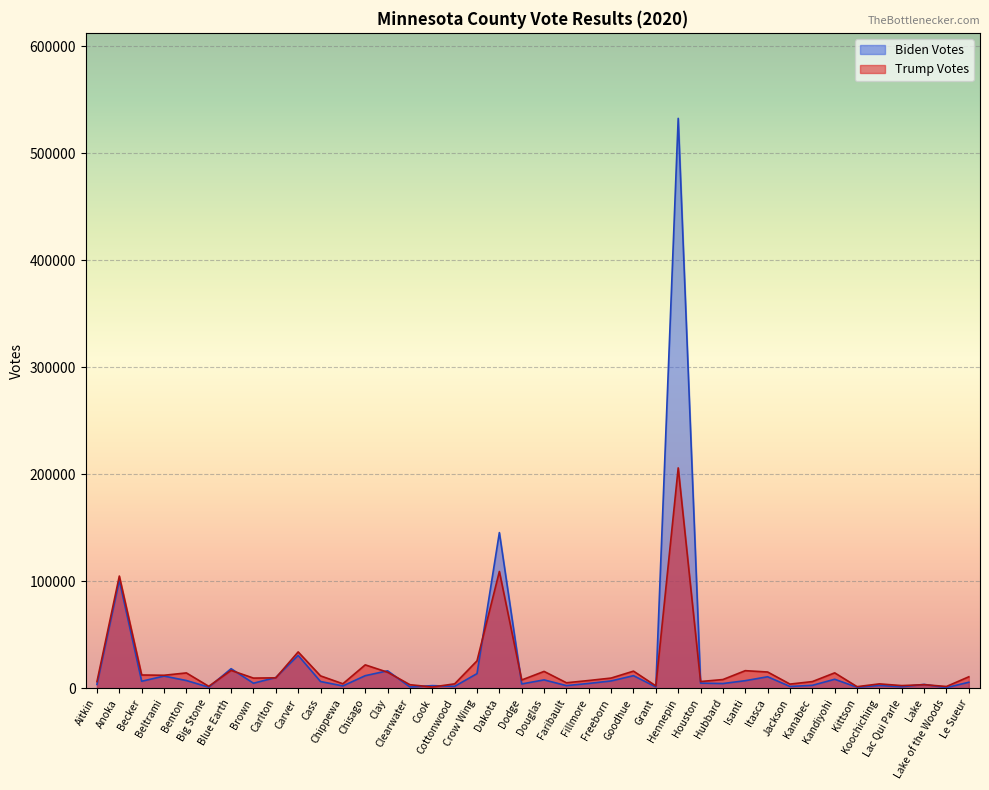

After their last crossing, which series has the higher values: Biden Votes or Trump Votes?

Trump Votes